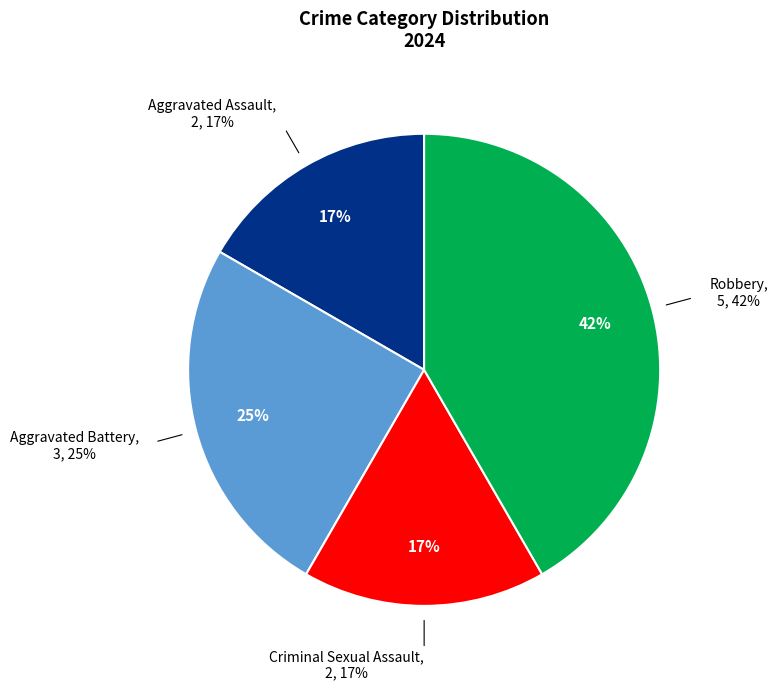

To the nearest percent, what is the difference between the largest and smallest slice percentages?

25%